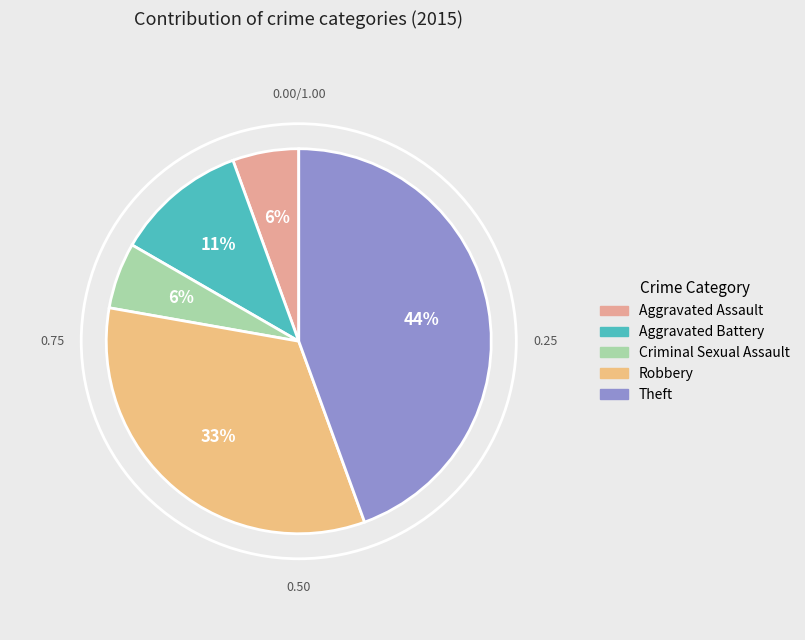

What is the largest slice in the pie chart?

Theft